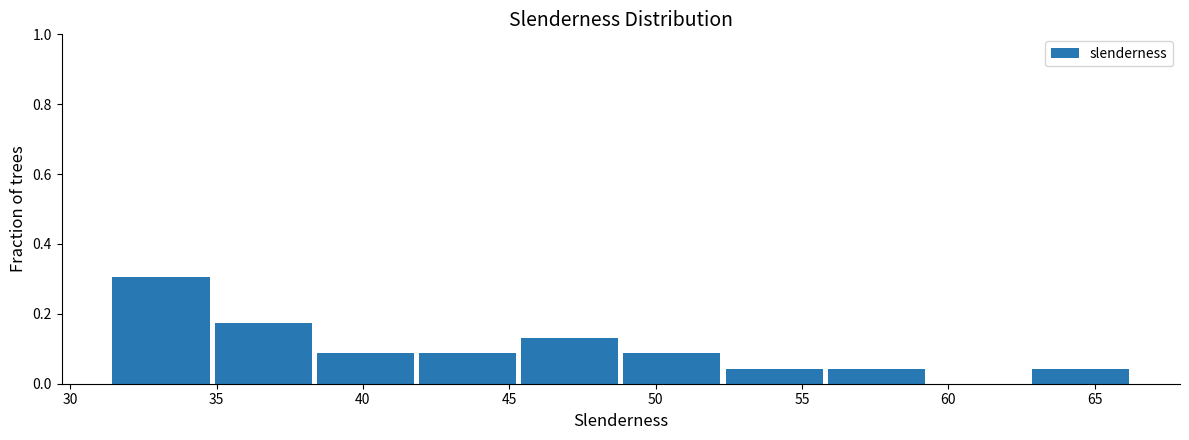

What is the height of the bar covering 45.5 to 49.0 on the x-axis? Neither the bar edges nor the heights are printed on the chart, so give them approximately, as read against the axes.

0.14